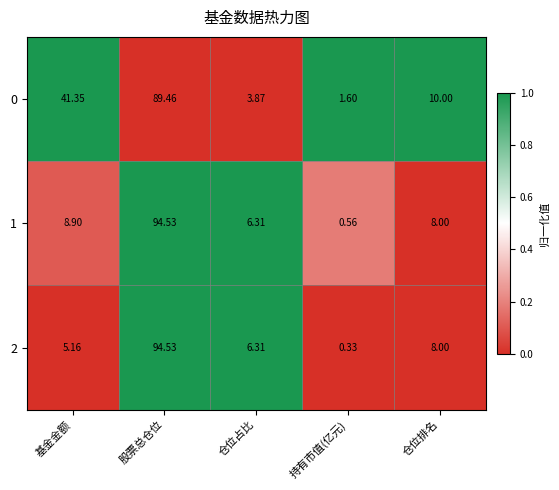

What is the greatest value displayed?

94.5